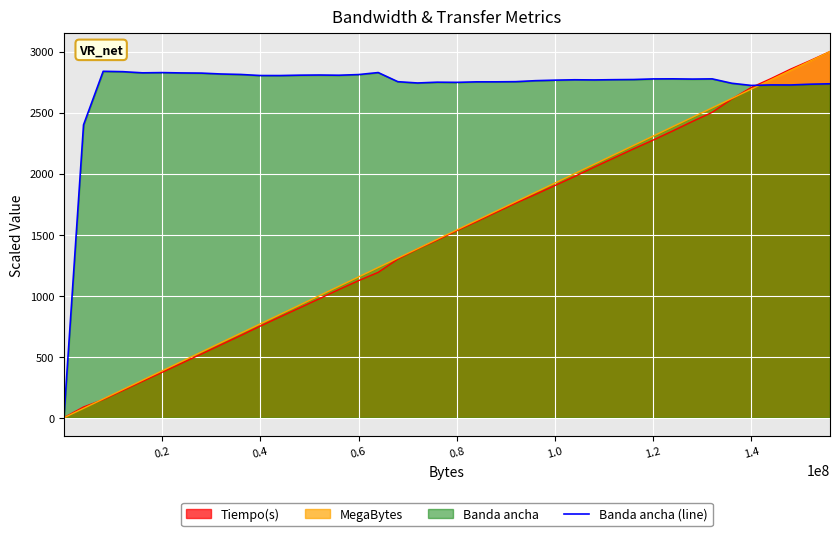

What is the highest value of the MegaBytes series?

3000.0